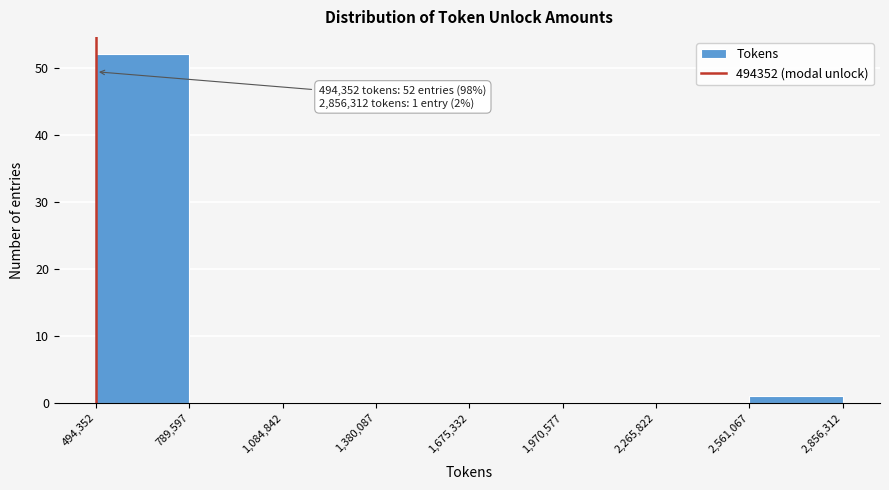

Over which range of the x-axis is the bar tallest?

494,352 to 789,597